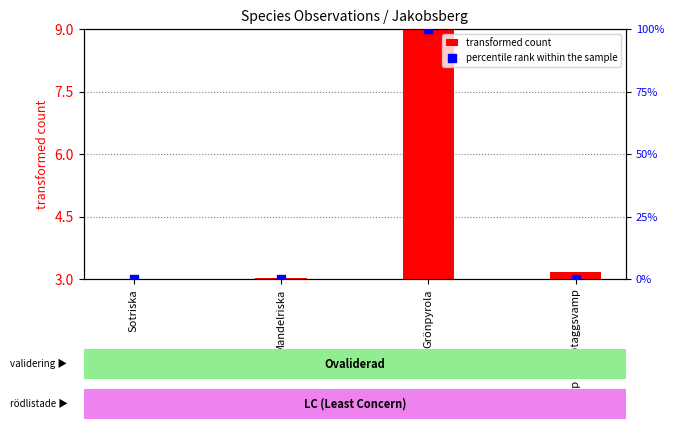

Which series reaches the maximum Y coordinate?

percentile rank within the sample